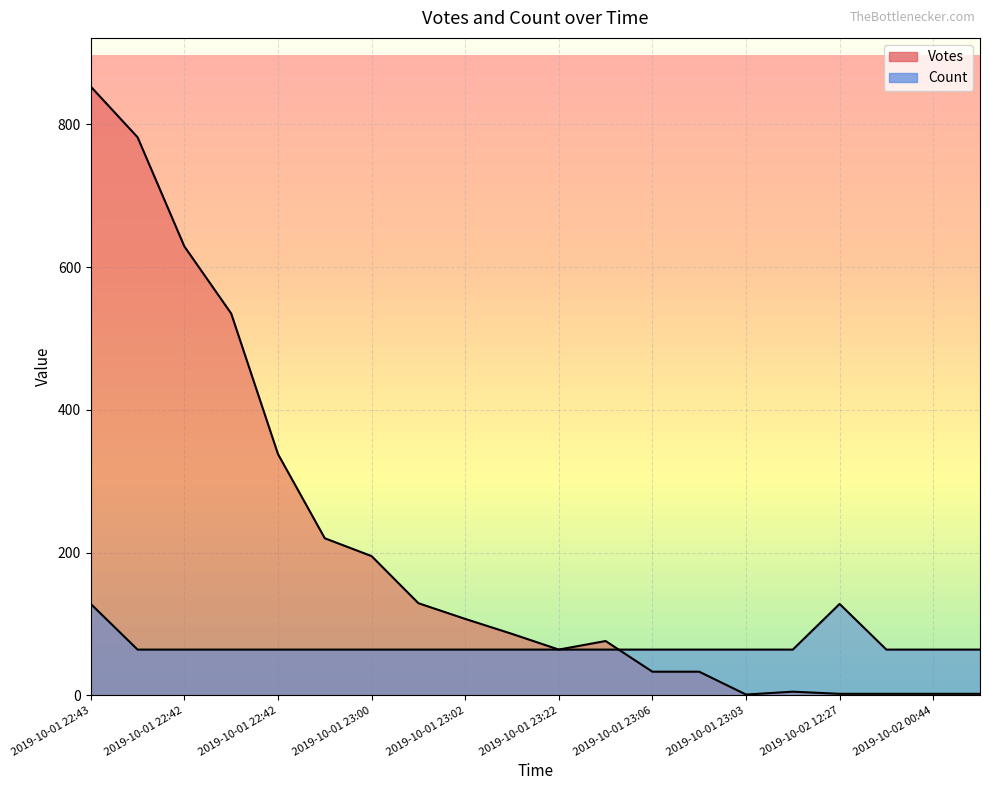

Does the chart display data point markers on the line(s)?

No